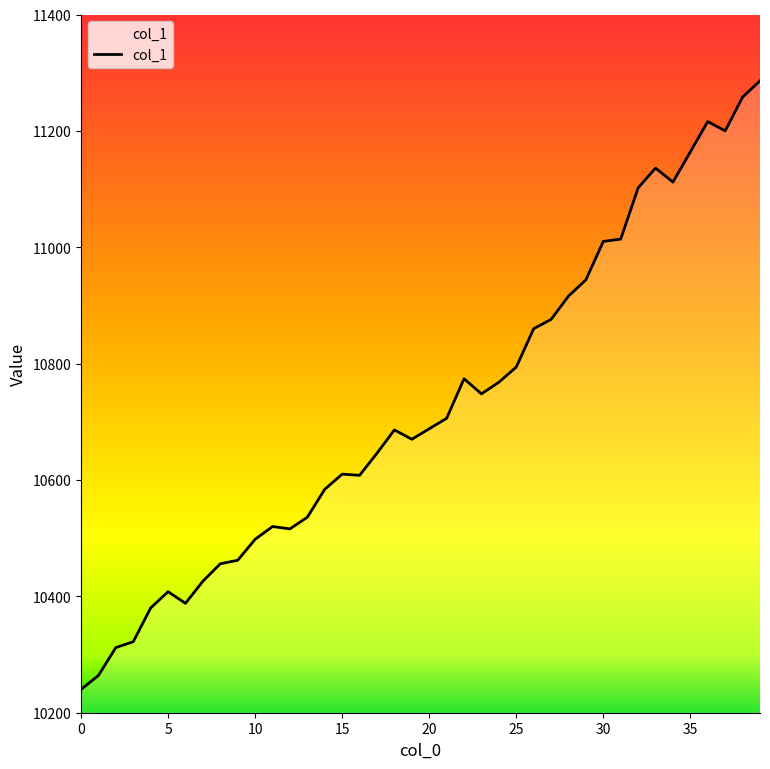

What is the smallest value displayed?

10240